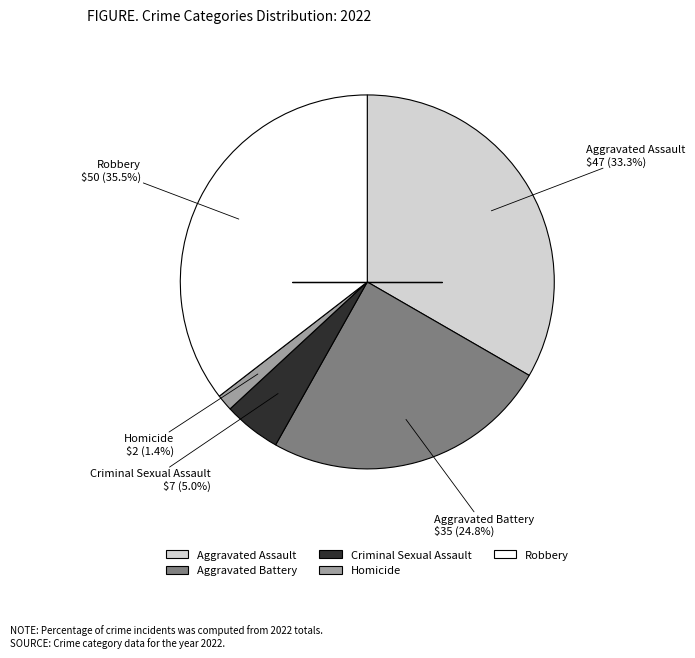

Combined, do Aggravated Battery and Homicide account for over 50%?

No